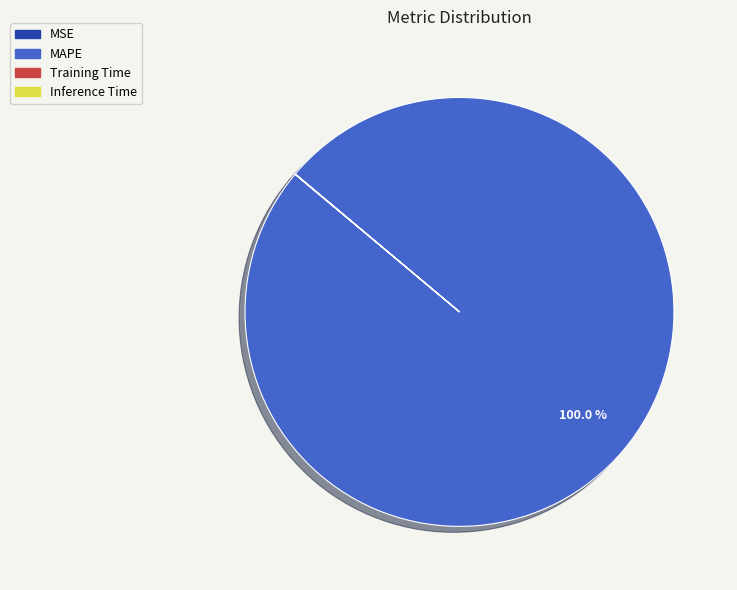

What is the majority slice?

MAPE